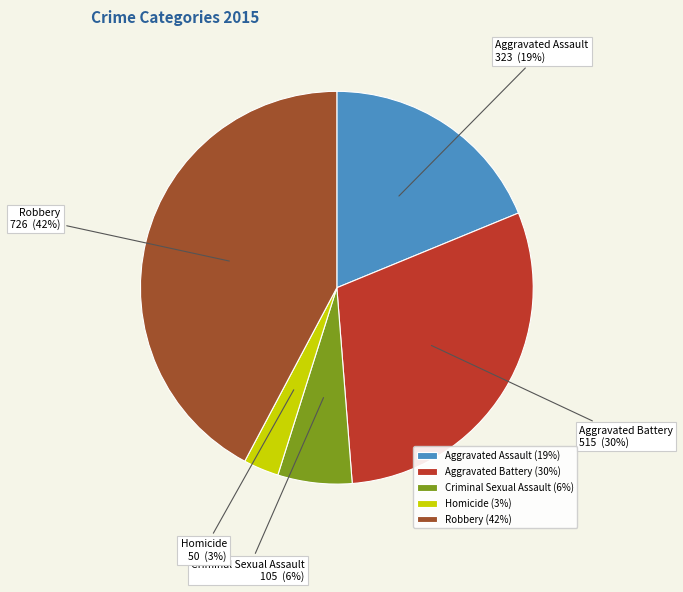

Is the sum of Criminal Sexual Assault and Aggravated Battery greater than half?

No